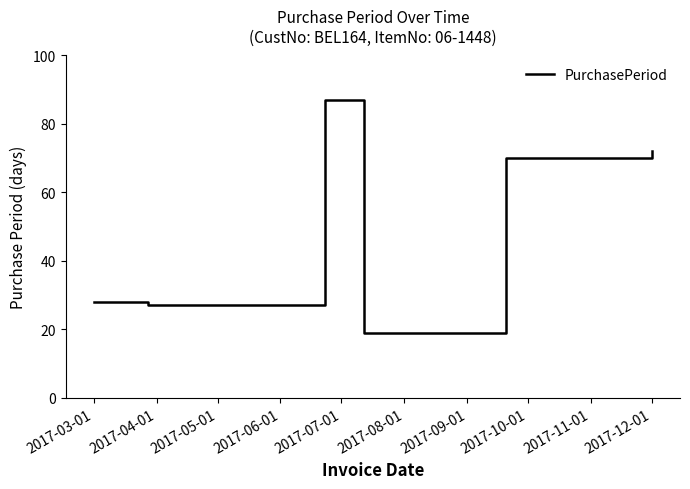

True or false: the data has more than 2 interior local peaks.

False